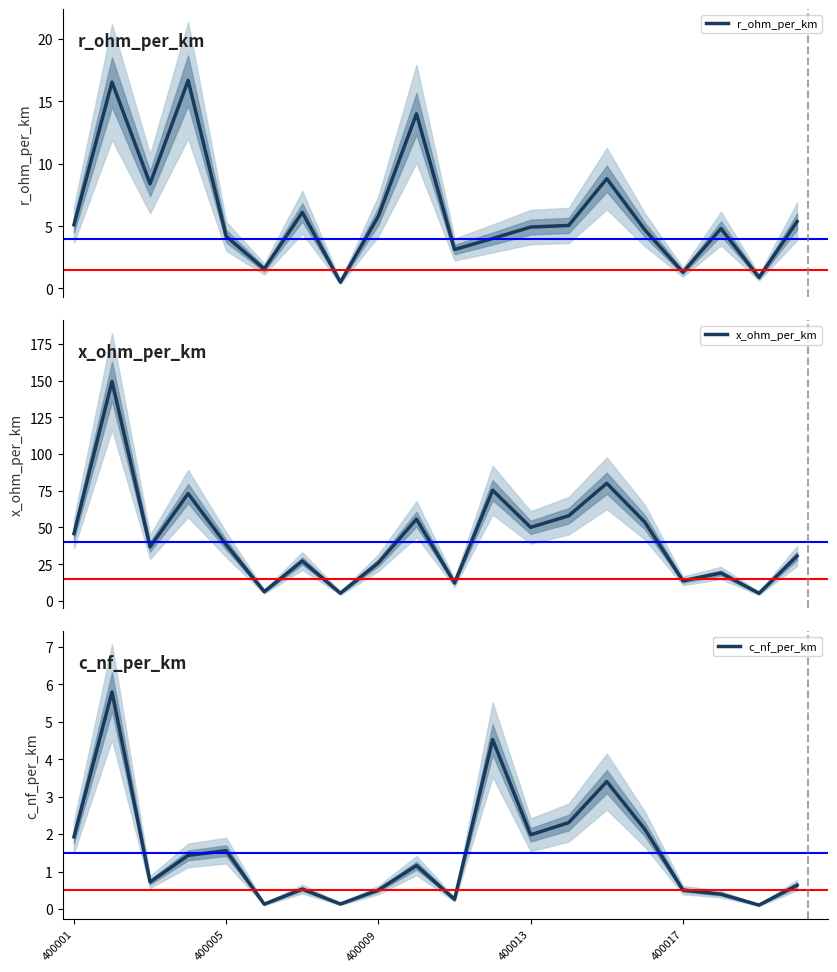

At how many categories does at least one series exceed 113?

1